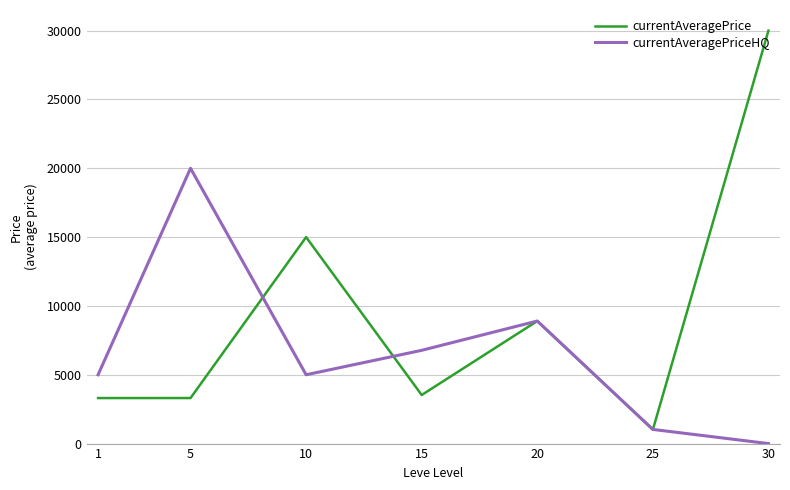

What is the highest value of the currentAveragePriceHQ series?

19999.5